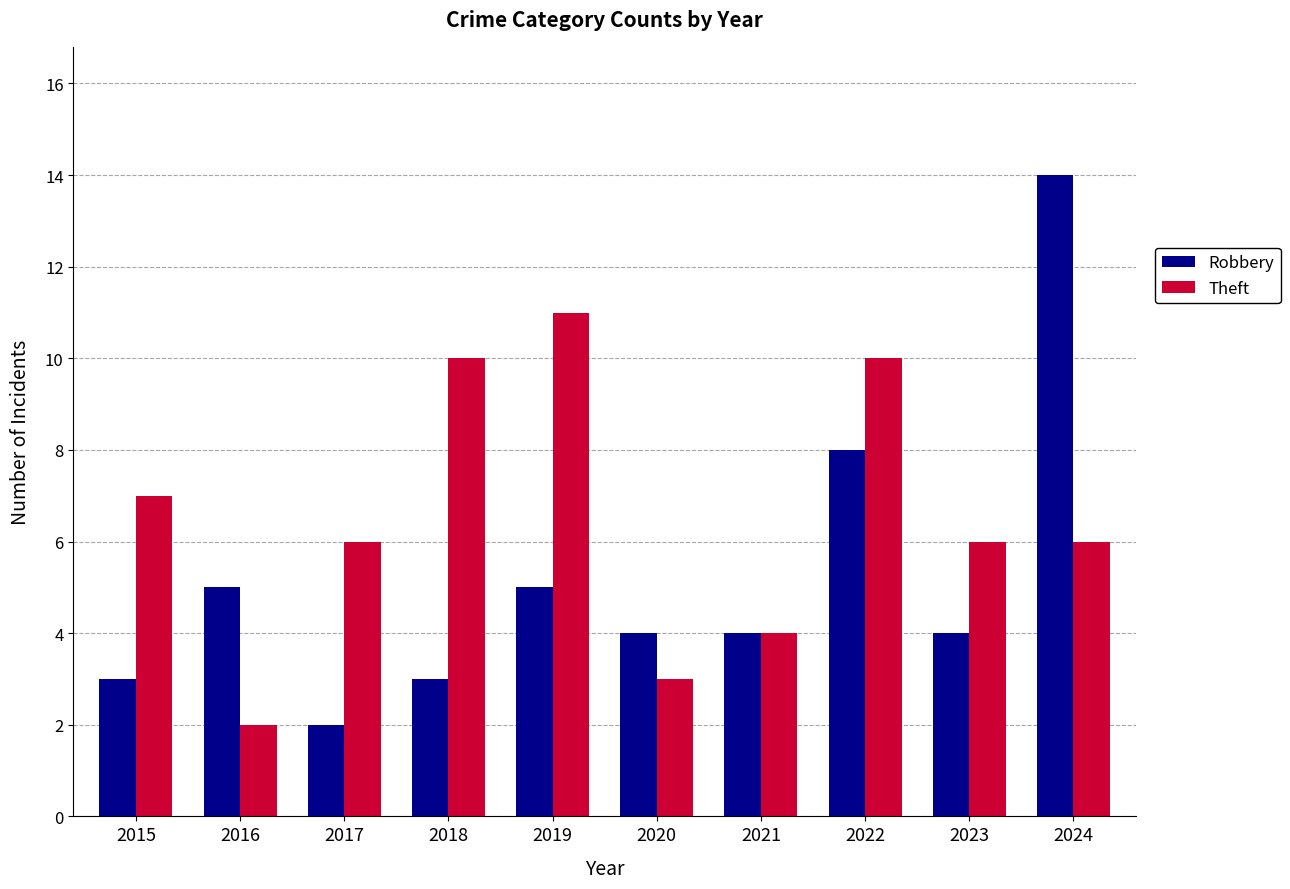

What are all the series names shown in the legend?

Robbery, Theft